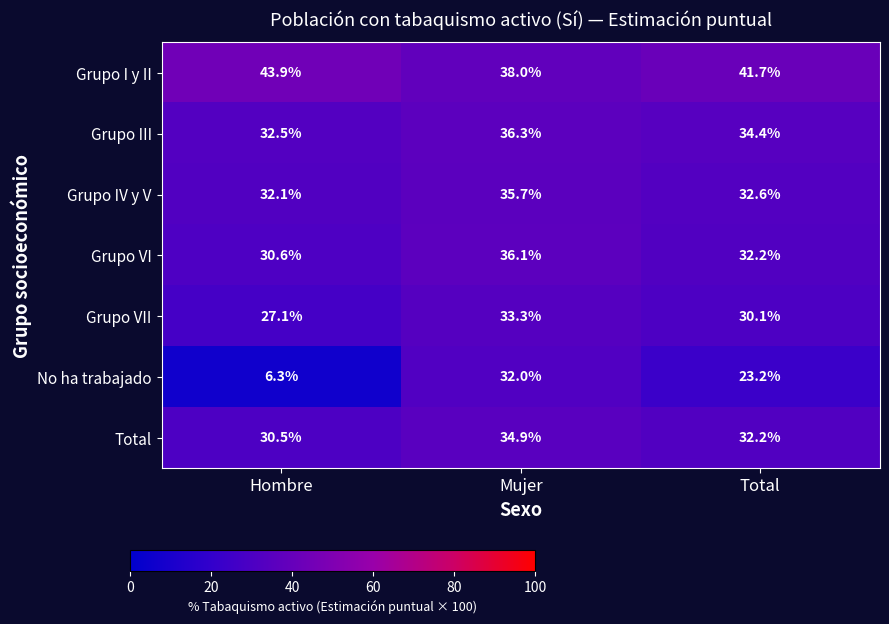

The Grupo VII series shows 27.1 at Hombre. True or false?

True